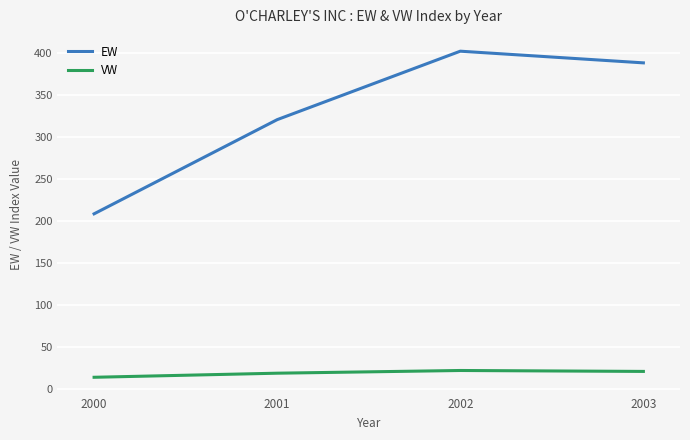

What is the minimum value for VW?

13.4